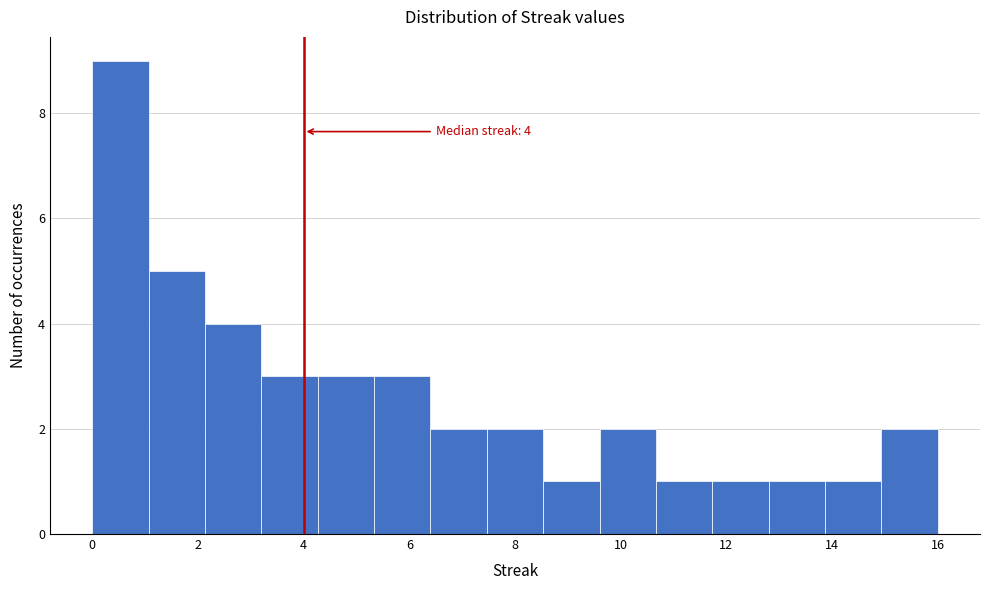

Over which range of the x-axis is the bar tallest?

0.0 to 1.0